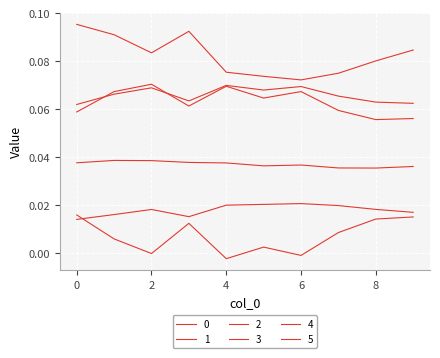

How many series are shown in this chart?

6